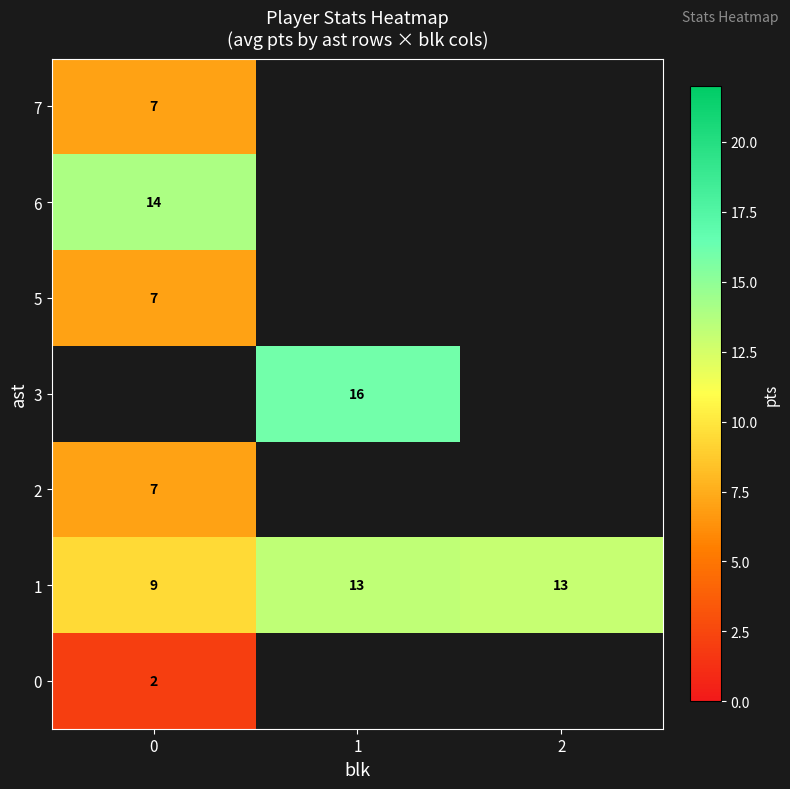

At how many categories does at least one series exceed 10?

3